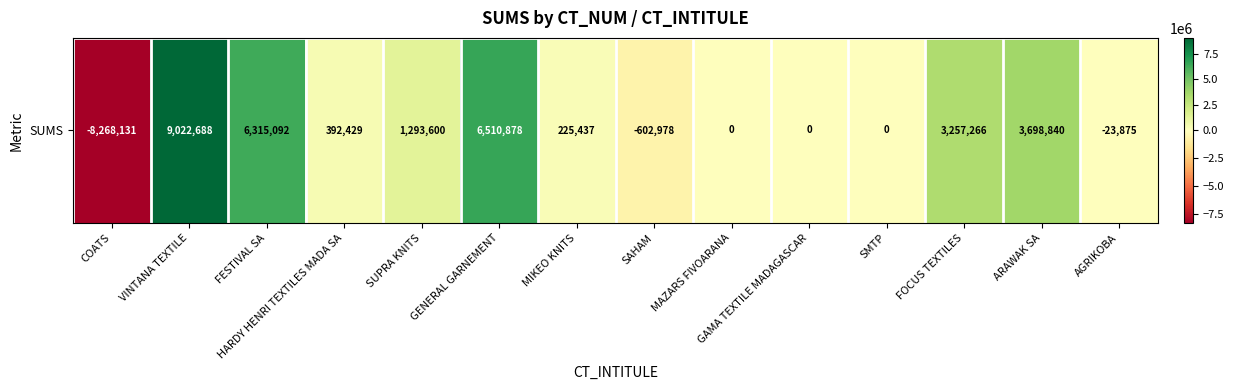

Rank the categories by value from lowest to highest.

COATS, SAHAM, AGRIKOBA, MAZARS FIVOARANA, GAMA TEXTILE MADAGASCAR, SMTP, MIKEO KNITS, HARDY HENRI TEXTILES MADA SA, SUPRA KNITS, FOCUS TEXTILES, ARAWAK SA, FESTIVAL SA, GENERAL GARNEMENT, VINTANA TEXTILE